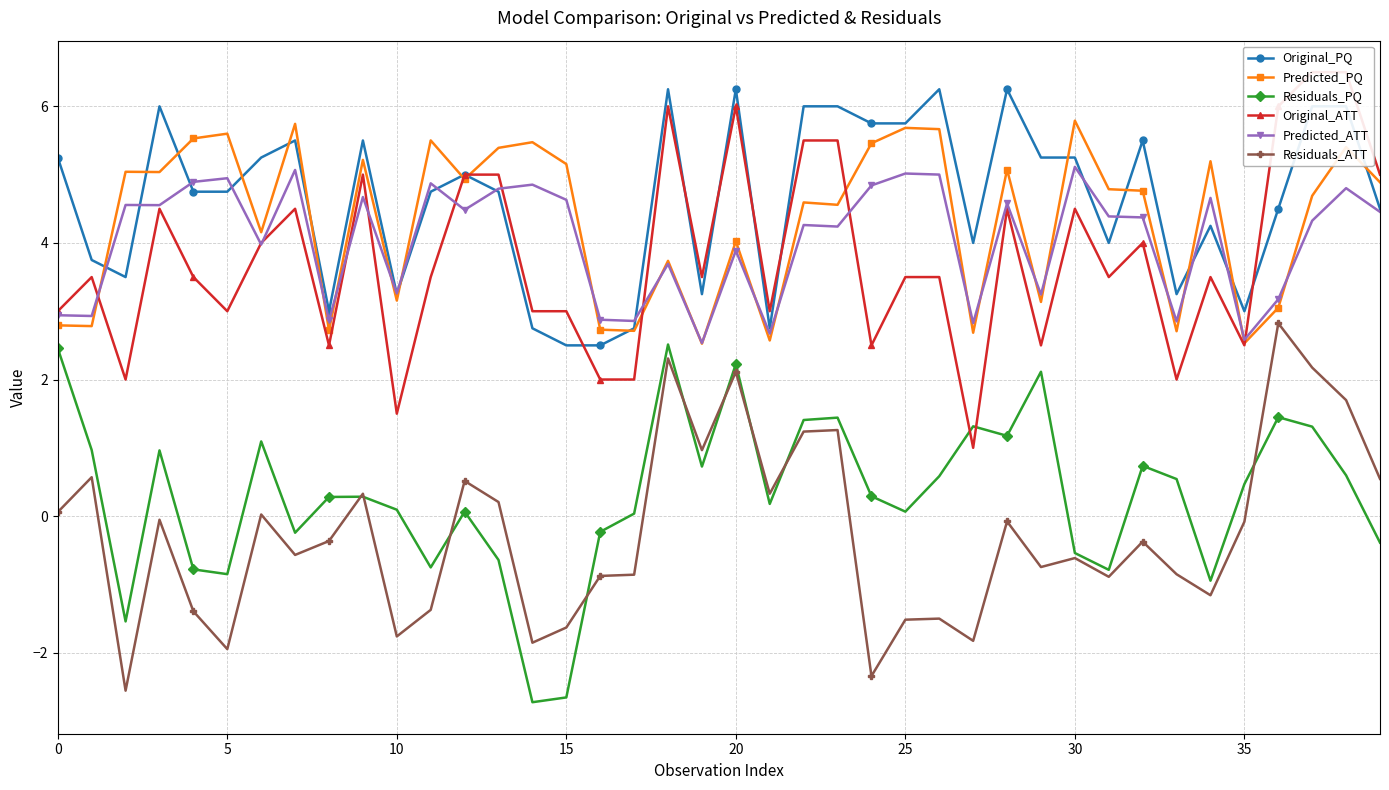

Which has a higher value, 22 or 30?

22